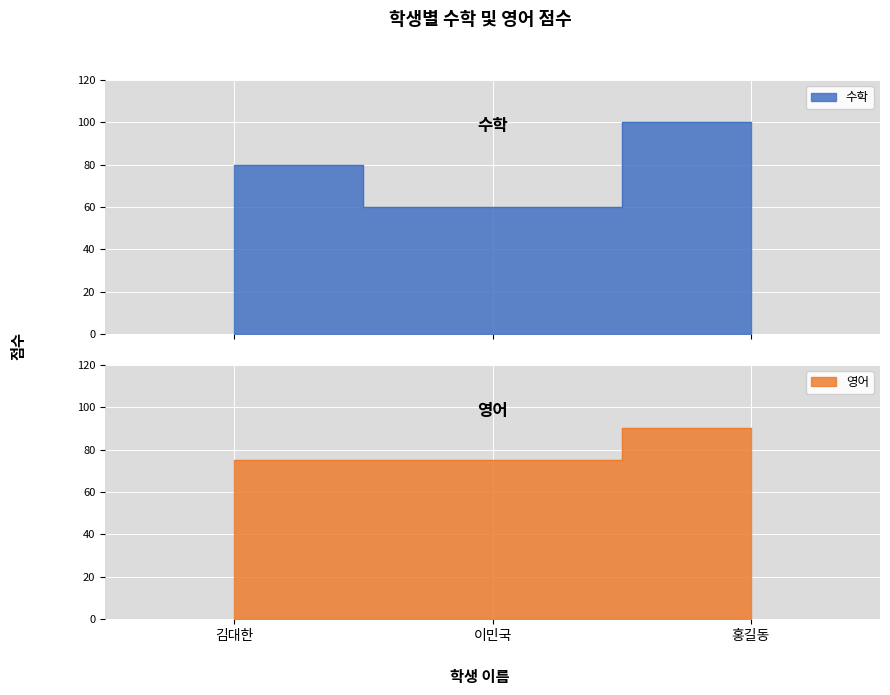

The value of 수학 at 홍길동 is 155. True or false?

False